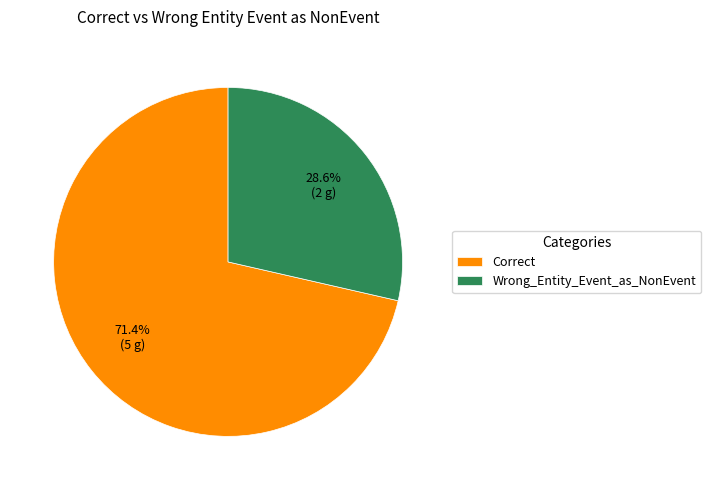

Combined, do Correct and Wrong_Entity_Event_as_NonEvent account for over 50%?

Yes